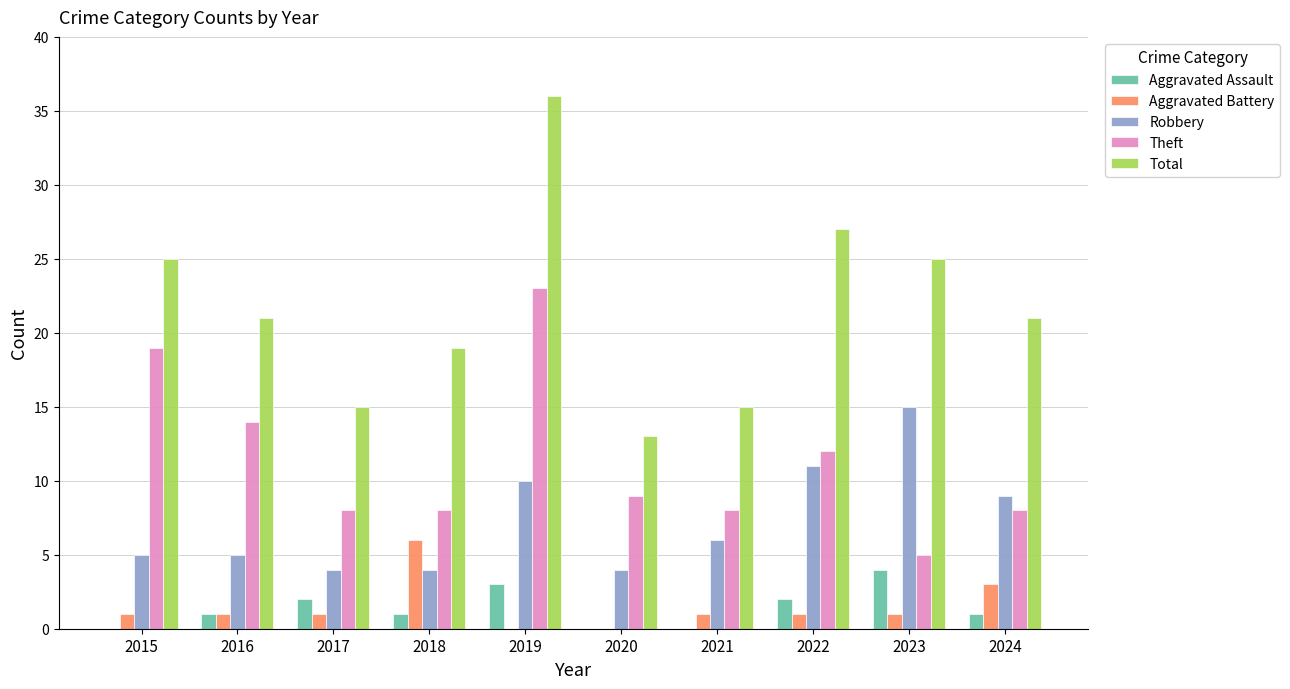

How many groups of bars are there?

10